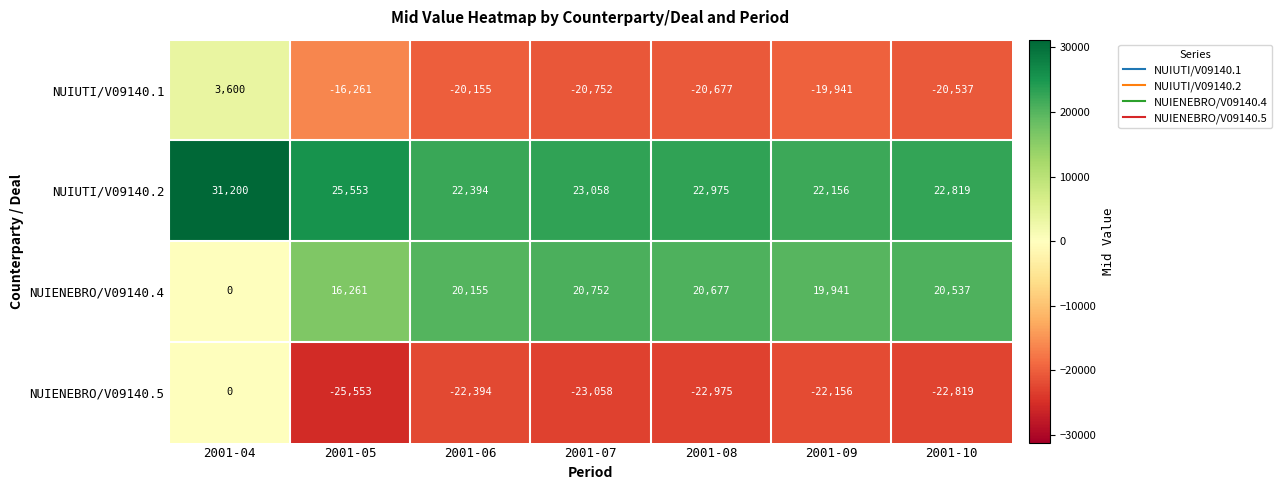

How many series are shown in this chart?

4